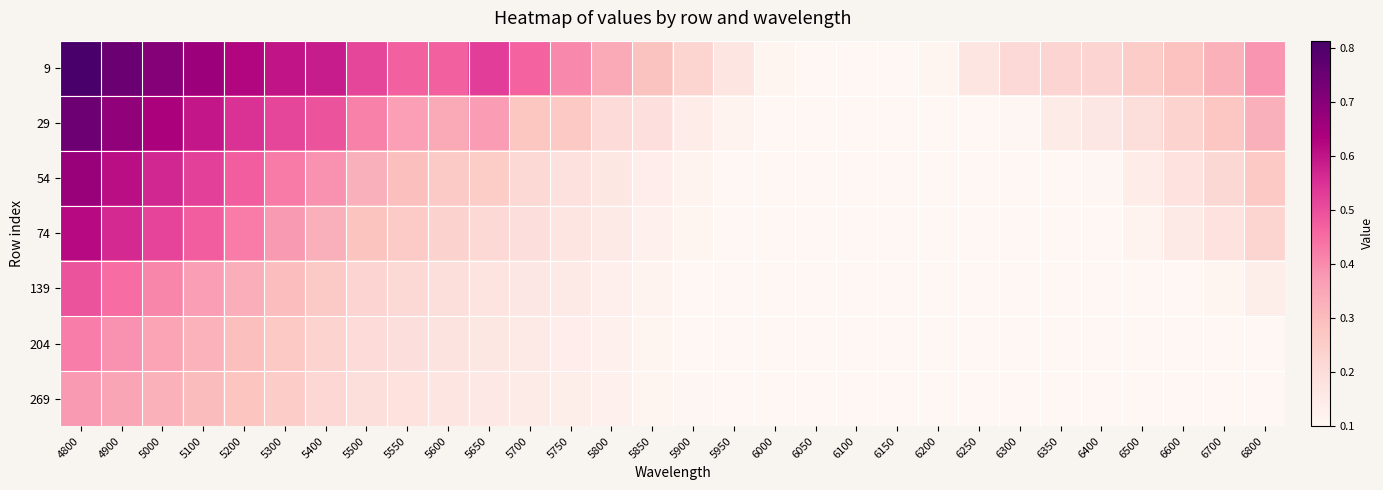

What is the difference between the highest and lowest values at 5000?

0.4